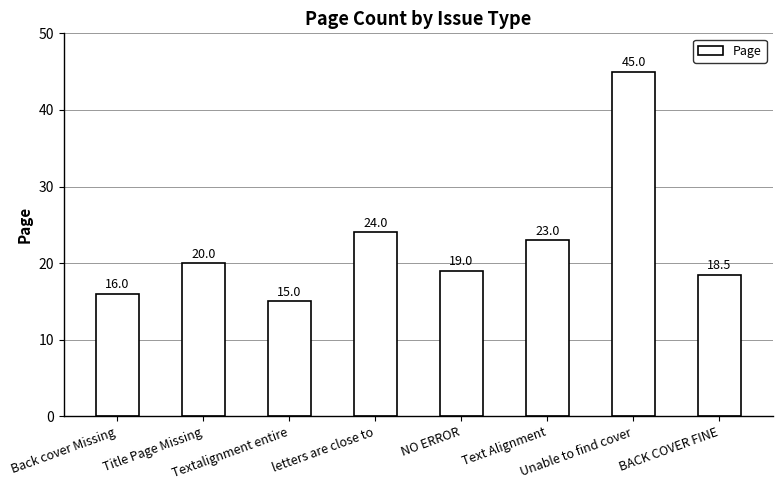

True or false: the data shows 23.0 at Text Alignment.

True